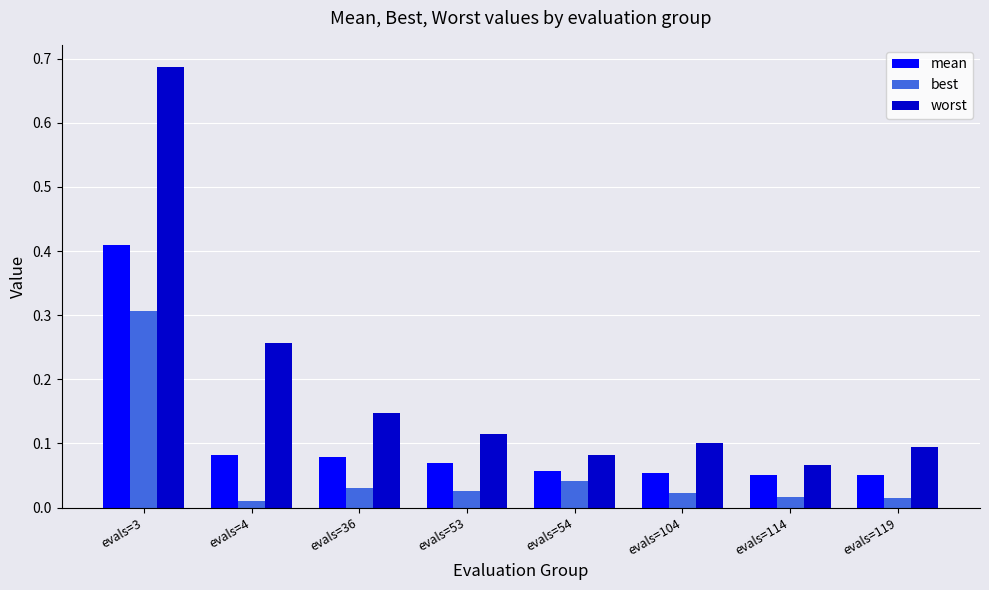

True or false: mean has a value of 0.2 at evals=3.

False